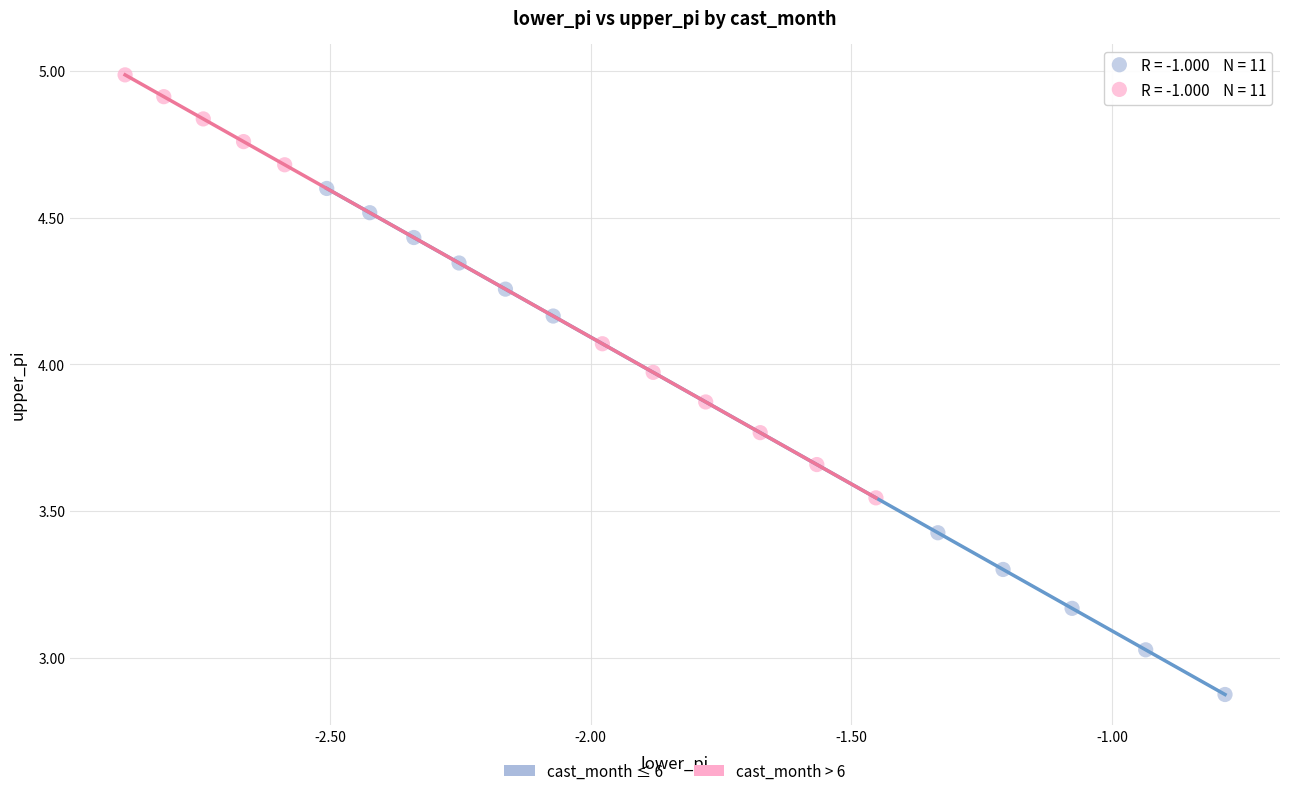

Which series has the widest spread of Y values?

cast_month ≤ 6